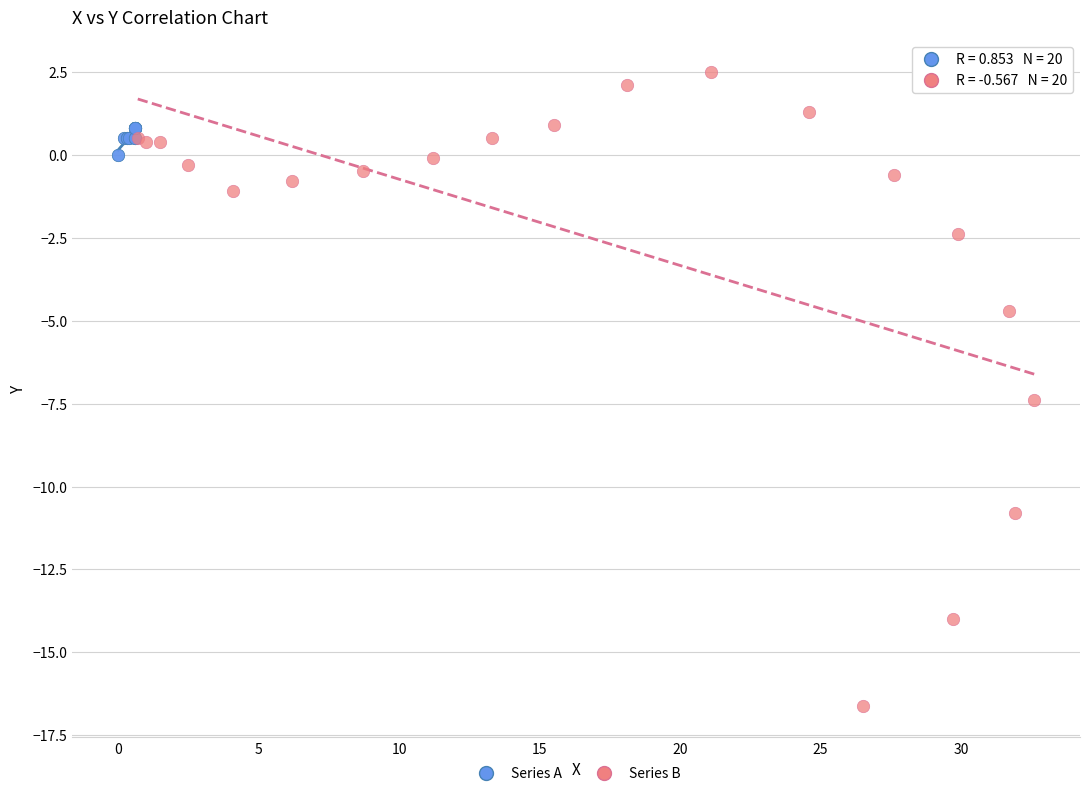

Which series contains the lowest Y value?

Series B